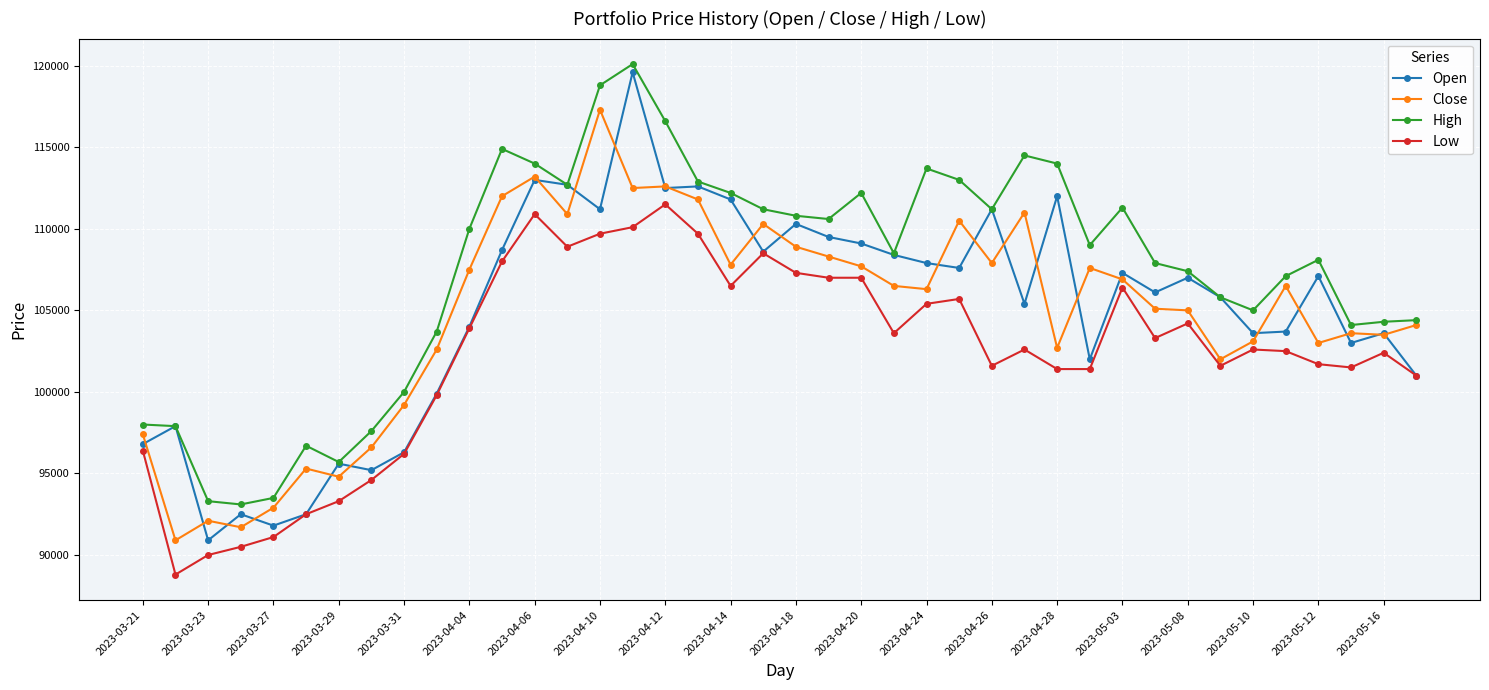

What is the value of the Low point at the 3rd from the left?

90000